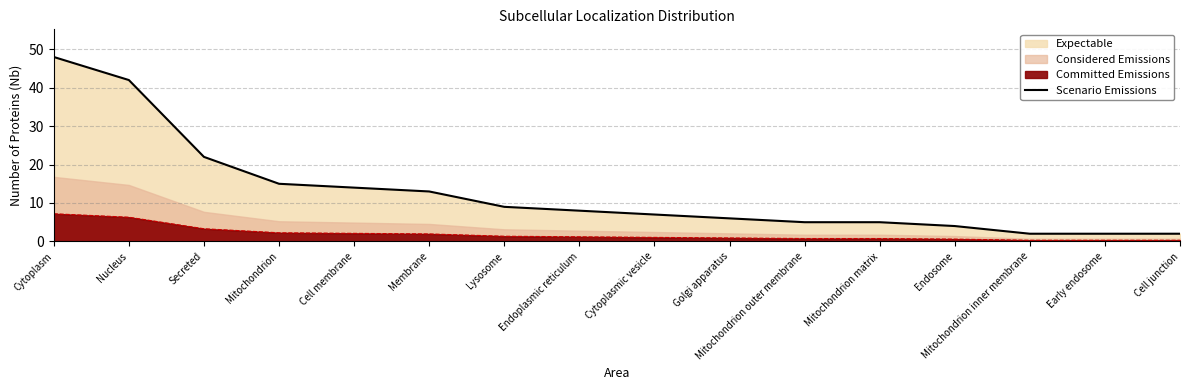

How many data points are above 8?

7